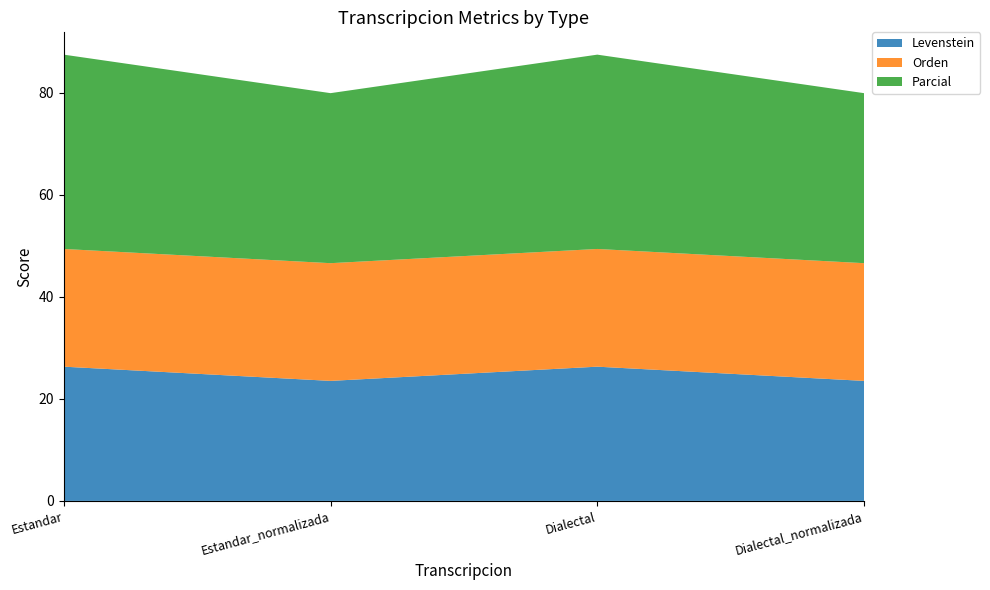

Reading left to right, extract all data points from this chart.

Levenstein: Estandar=26.3	Estandar_normalizada=23.5	Dialectal=26.3	Dialectal_normalizada=23.5
Orden: Estandar=23.1	Estandar_normalizada=23.1	Dialectal=23.1	Dialectal_normalizada=23.1
Parcial: Estandar=38.1	Estandar_normalizada=33.3	Dialectal=38.1	Dialectal_normalizada=33.3